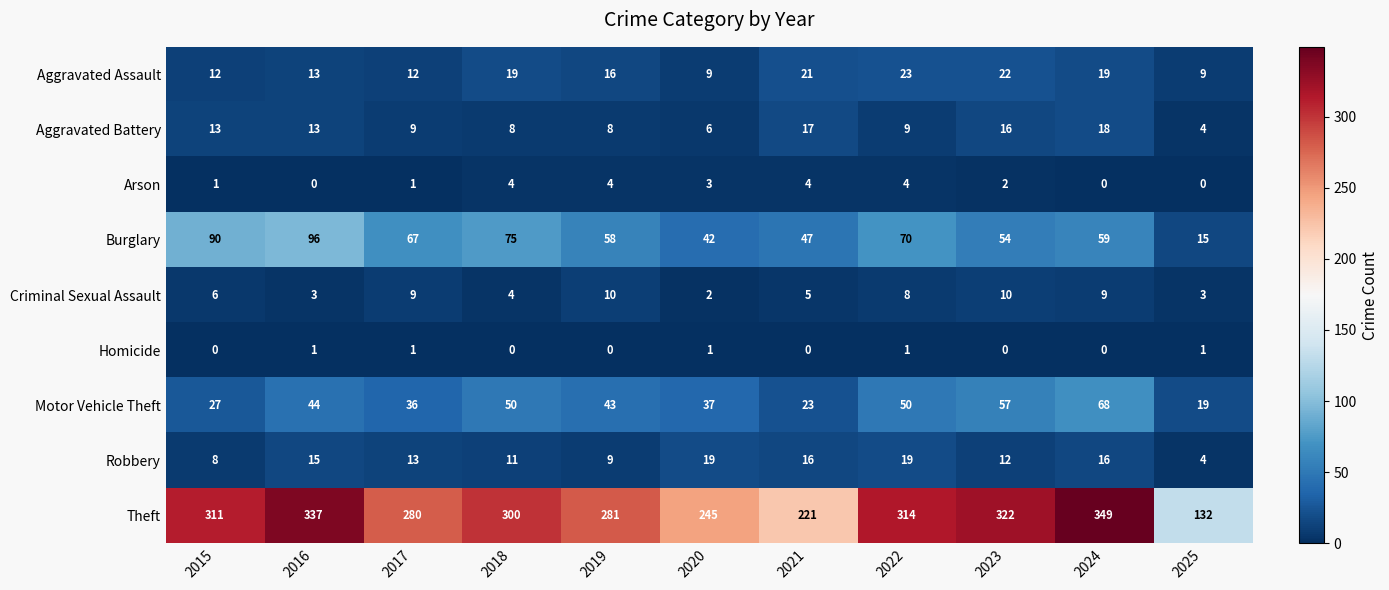

Rank the series by their maximum value, from highest to lowest.

Theft, Burglary, Motor Vehicle Theft, Aggravated Assault, Robbery, Aggravated Battery, Criminal Sexual Assault, Arson, Homicide